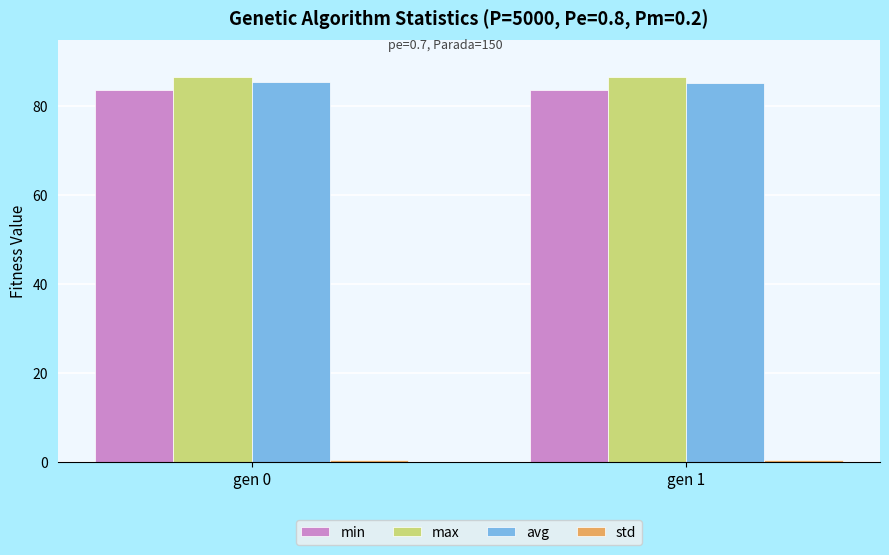

The value of max at gen 1 is 18.1. True or false?

False